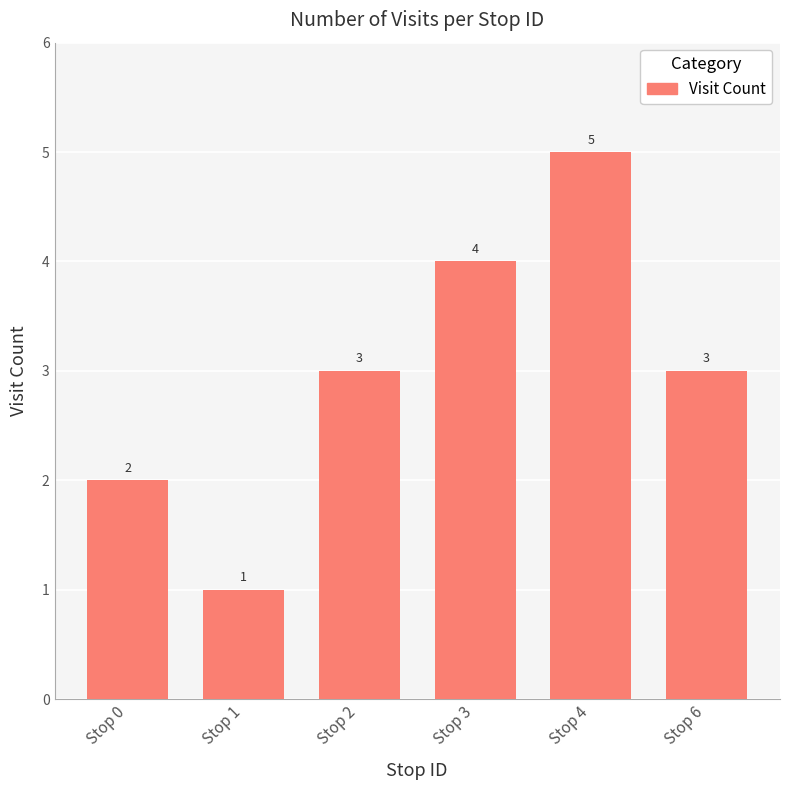

Reading left to right, what are all the values shown in this chart?

2	1	3	4	5	3